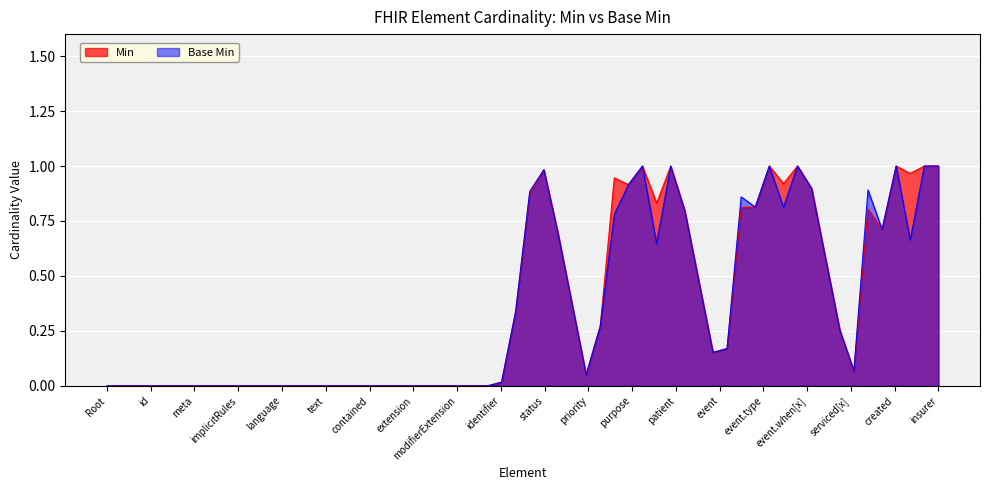

What is the difference between the second highest and second lowest values in the Base Min series?

1